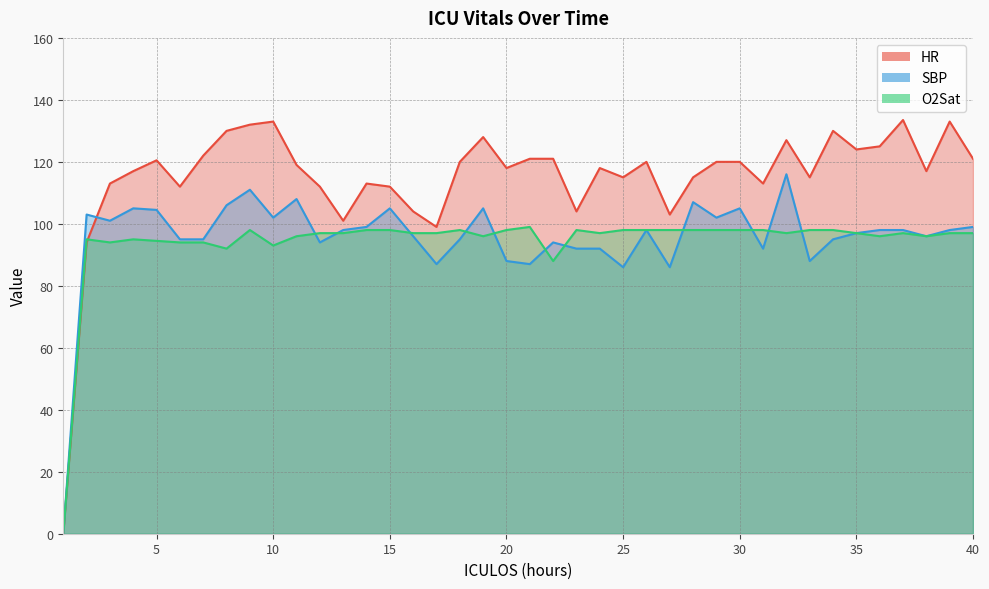

The value of SBP at 9 is 111.0. True or false?

True